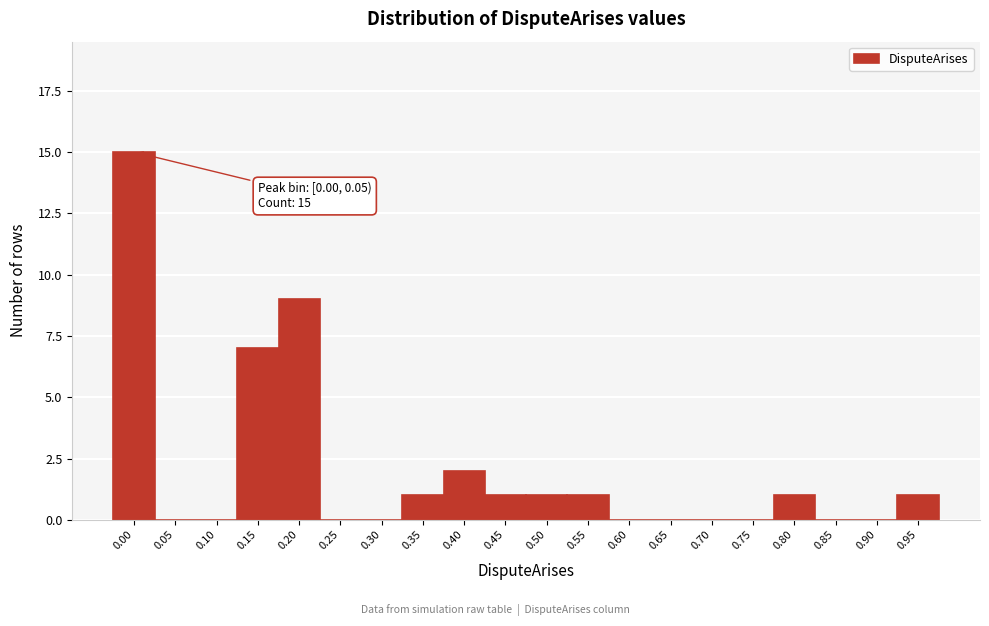

Reading right to left, what are all the values shown in this chart?

0.95=1	0.90=0	0.85=0	0.80=1	0.75=0	0.70=0	0.65=0	0.60=0	0.55=1	0.50=1	0.45=1	0.40=2	0.35=1	0.30=0	0.25=0	0.20=9	0.15=7	0.10=0	0.05=0	0.00=15